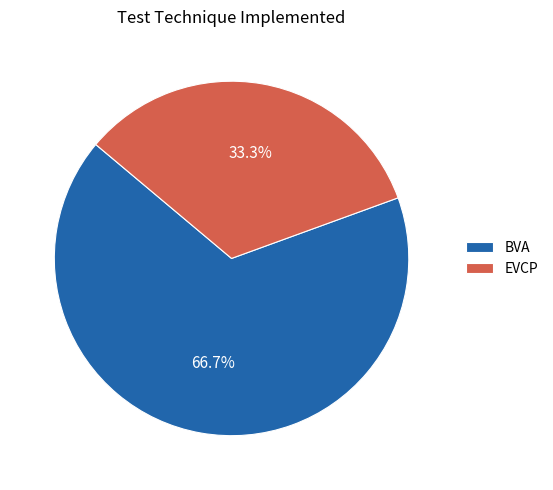

What is the ratio of the value at EVCP to the value at BVA?

0.5